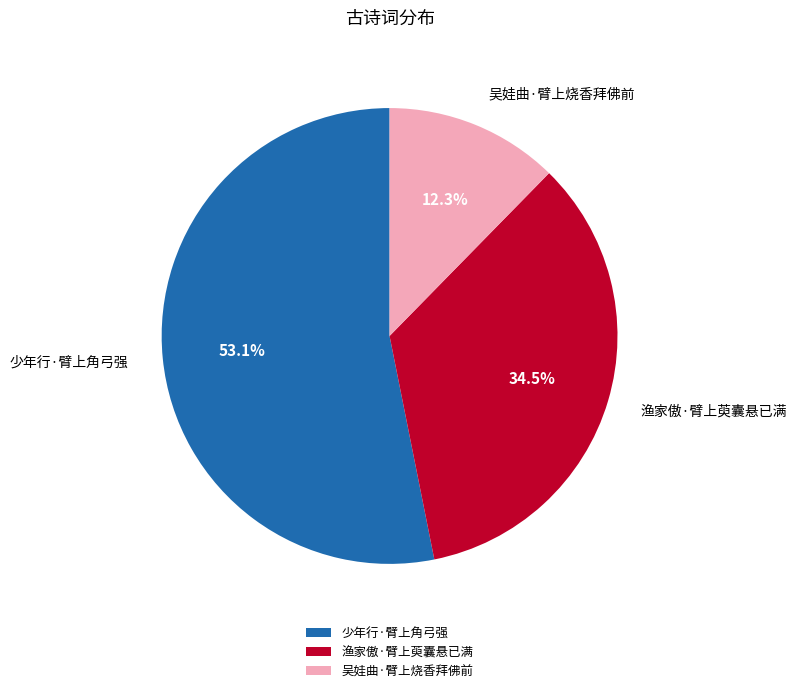

To the nearest percent, what percentage of the pie is 少年行·臂上角弓强?

53%